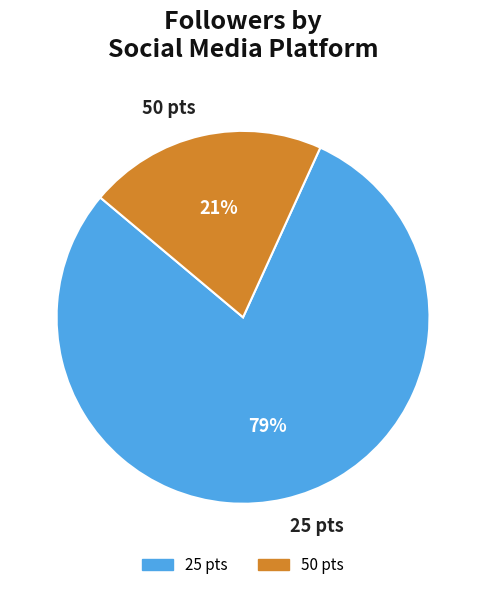

Is there any slice that represents more than half of the pie?

Yes